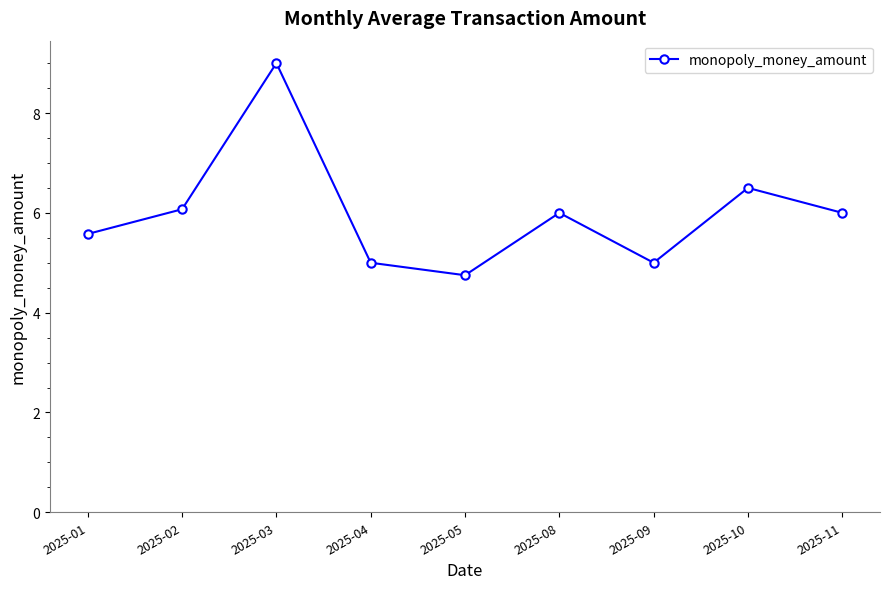

What is the difference between the maximum and second lowest values?

4.0